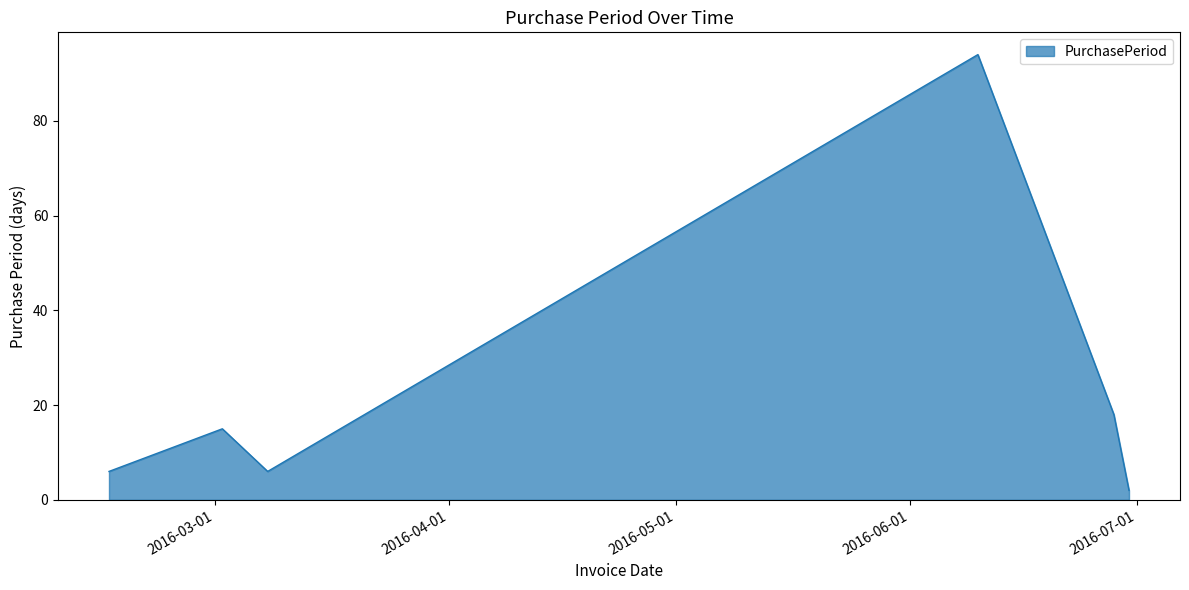

How many interior local peaks (higher than both neighbors) does the data have?

2